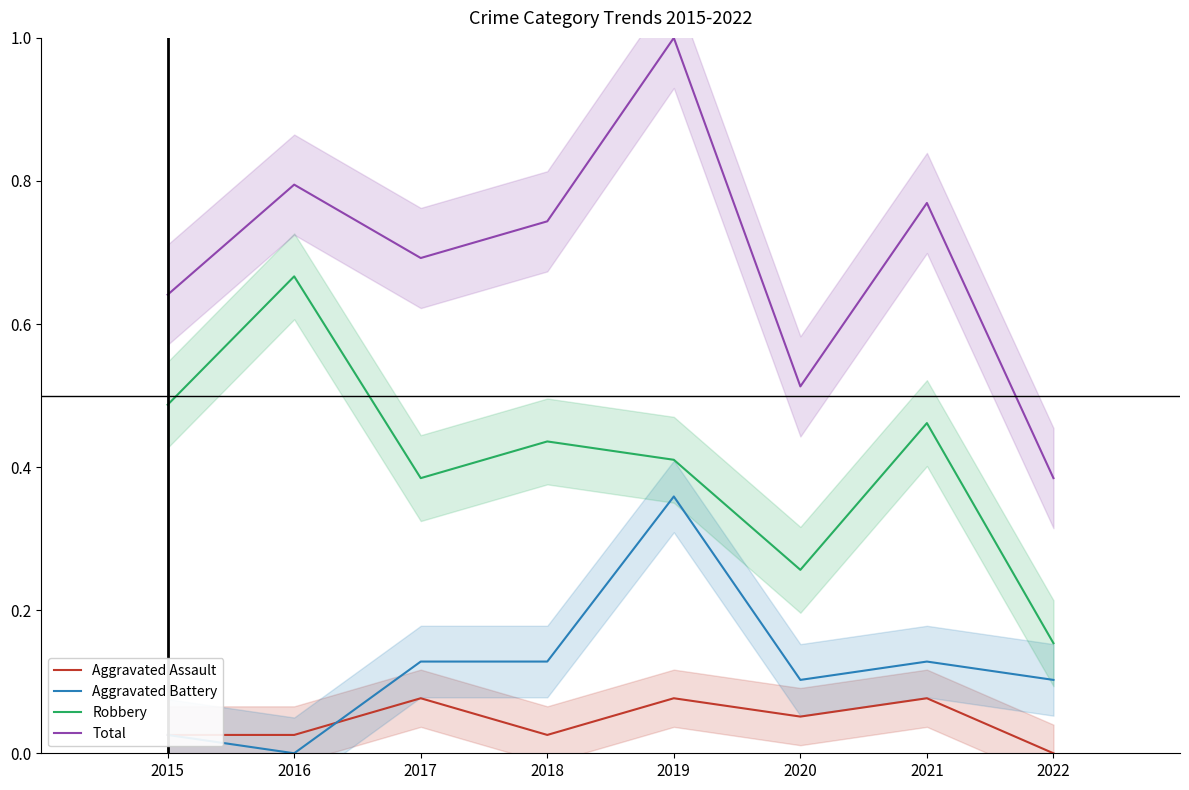

True or false: Robbery has more than 1 points higher than both neighbors.

True